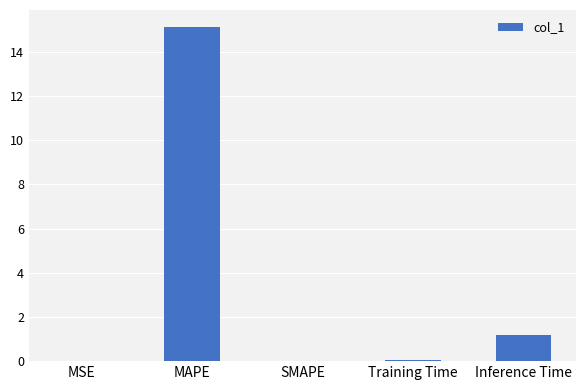

What is the sum of all values?

16.4